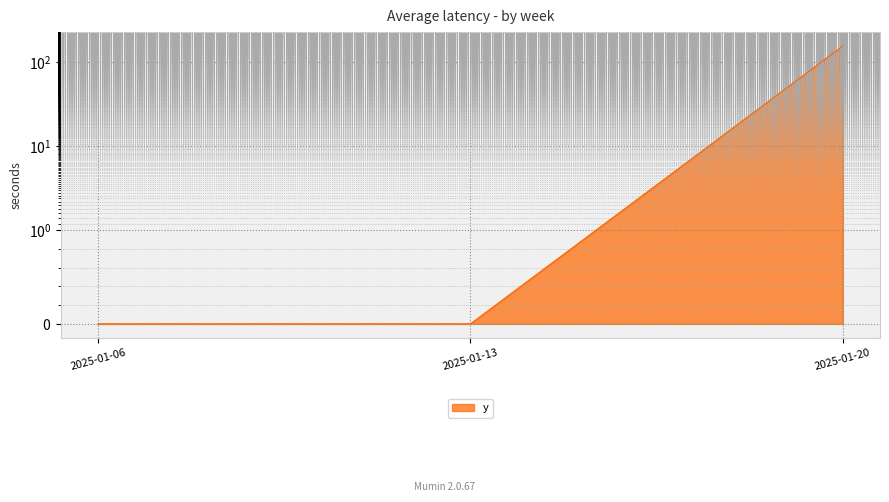

Reading left to right, extract all data points from this chart.

0	0	156